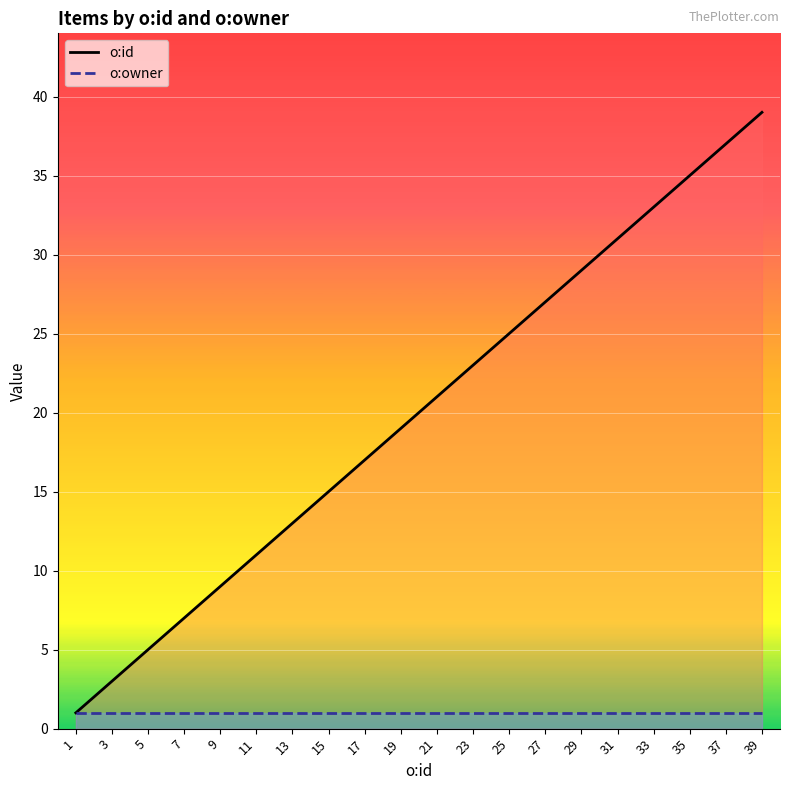

Read the o:id value at 39, to the nearest 5.

40